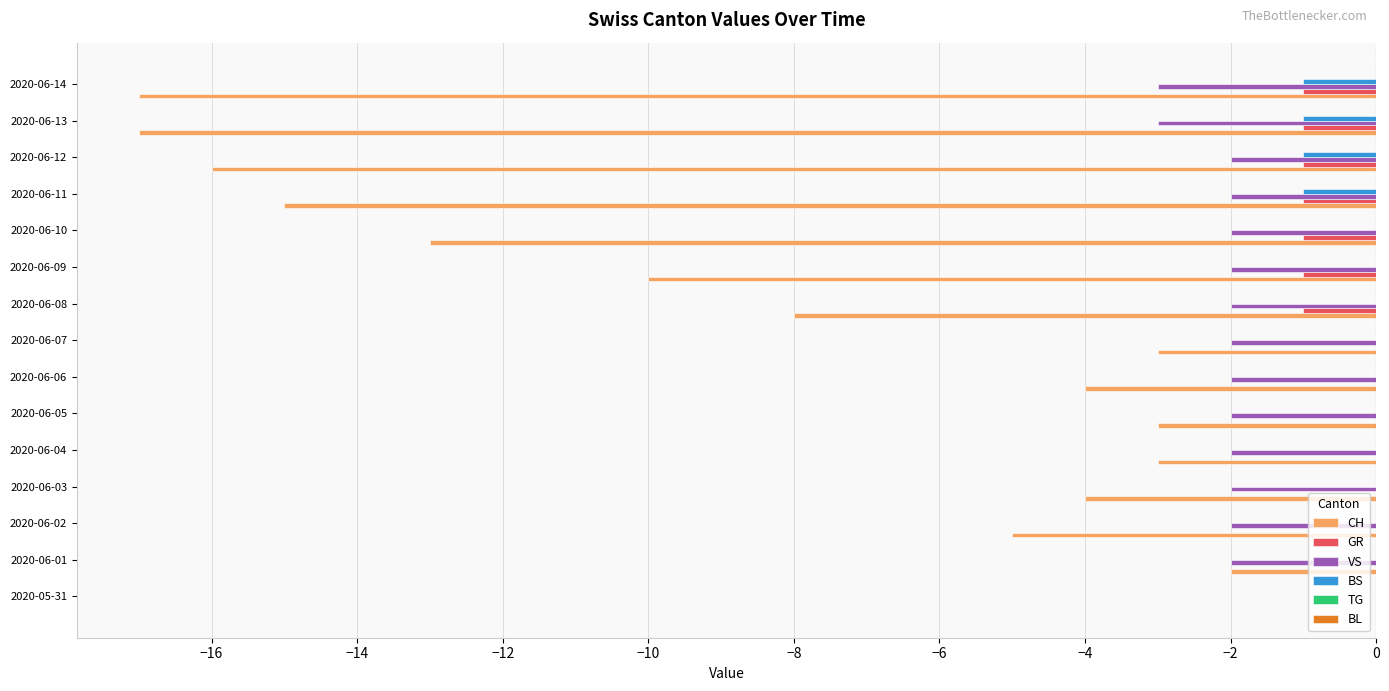

The CH series shows -17 at 2020-06-13. True or false?

True